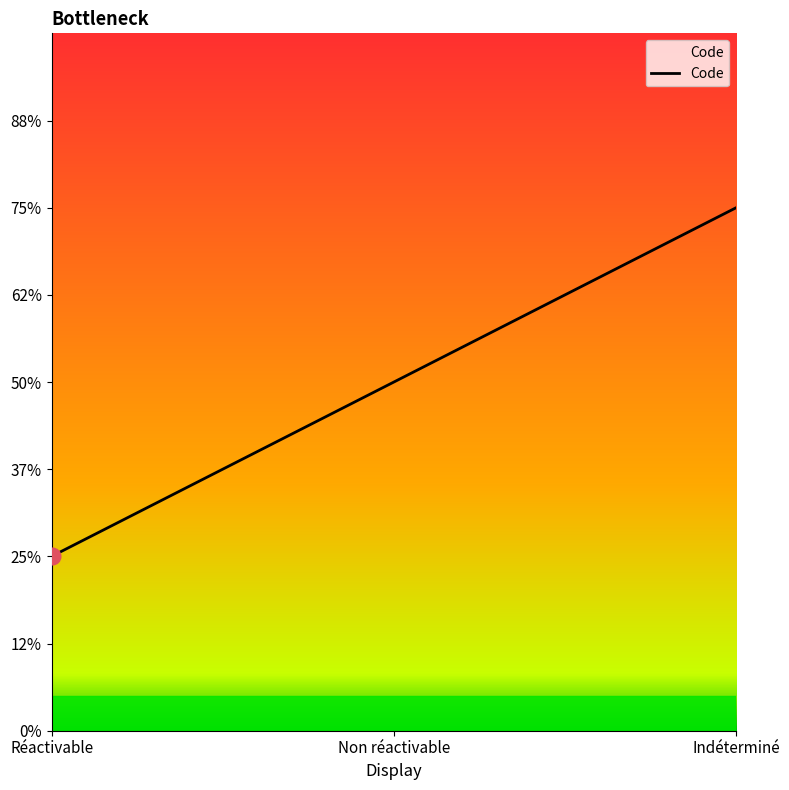

What is the label of the 3rd point from the left?

Indéterminé